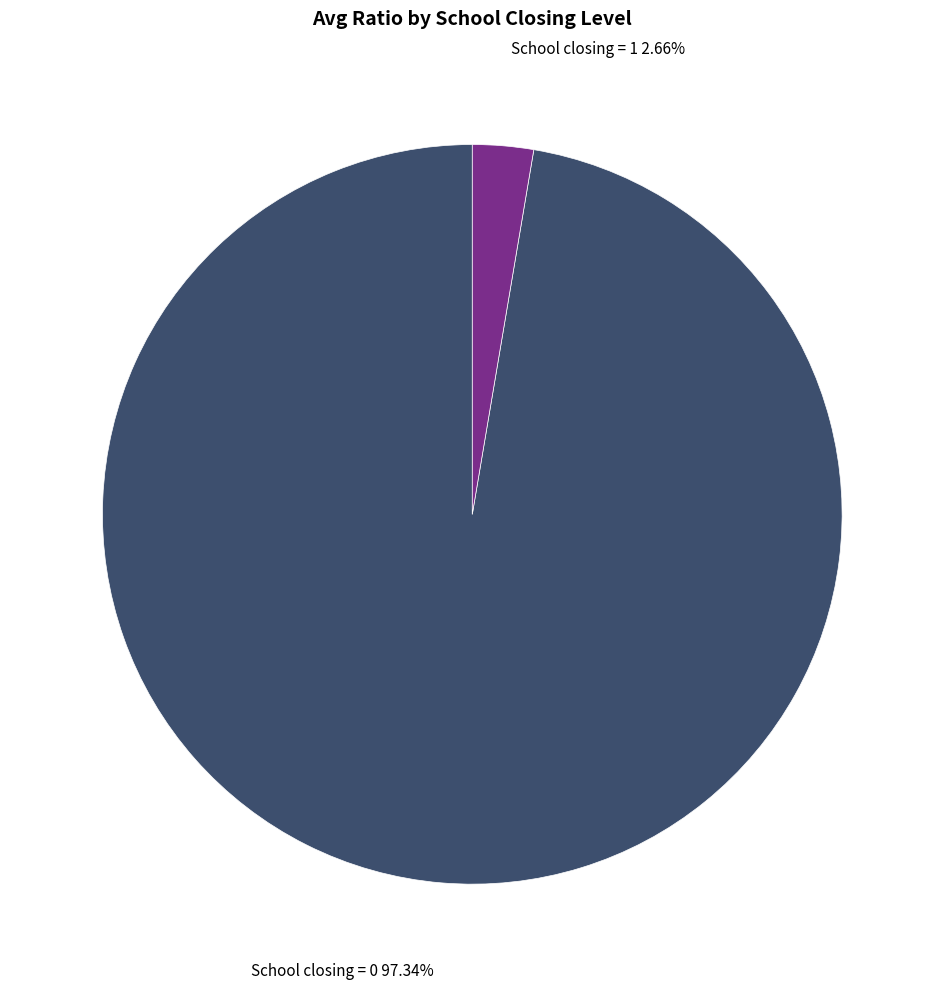

Which category accounts for the majority?

School closing = 0